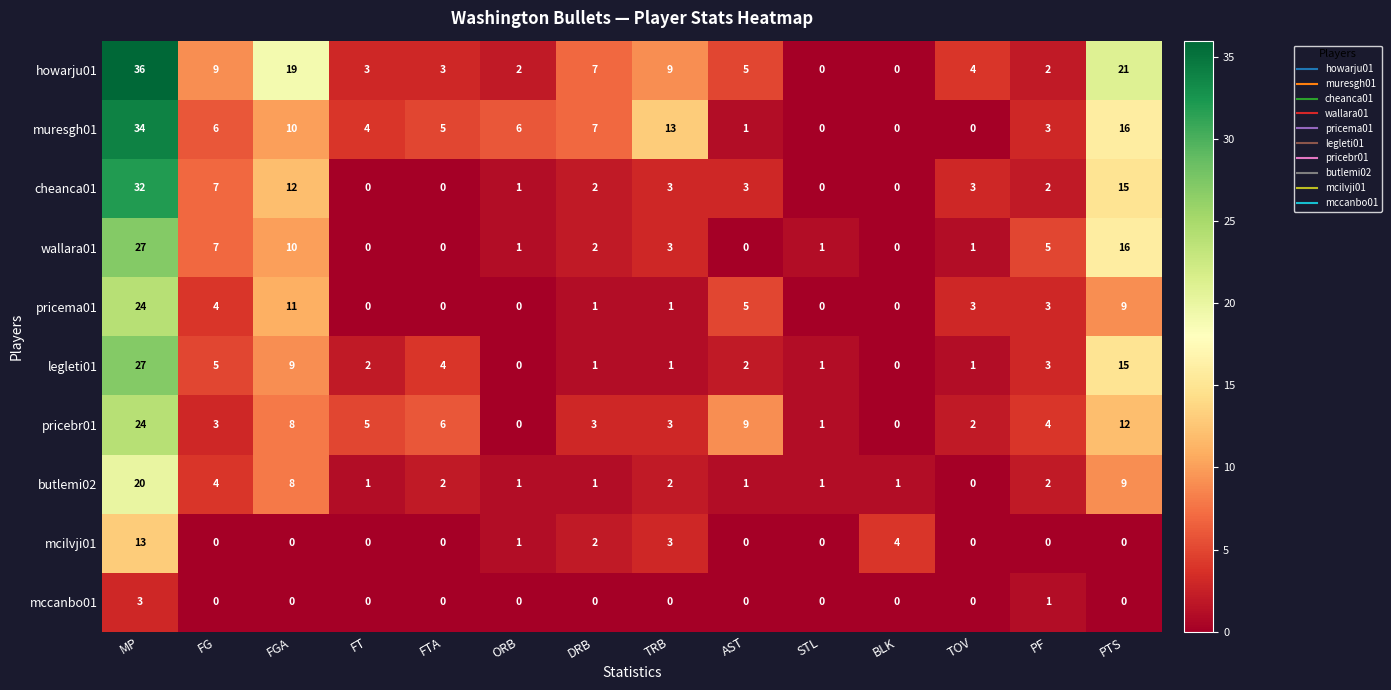

Read the butlemi02 value at MP.

20